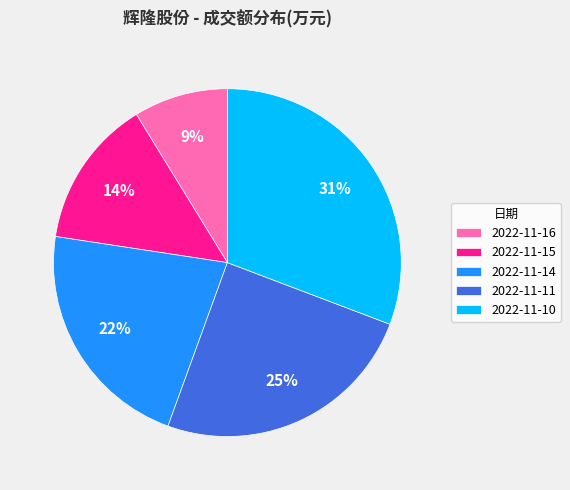

Which slice is the smallest?

2022-11-16